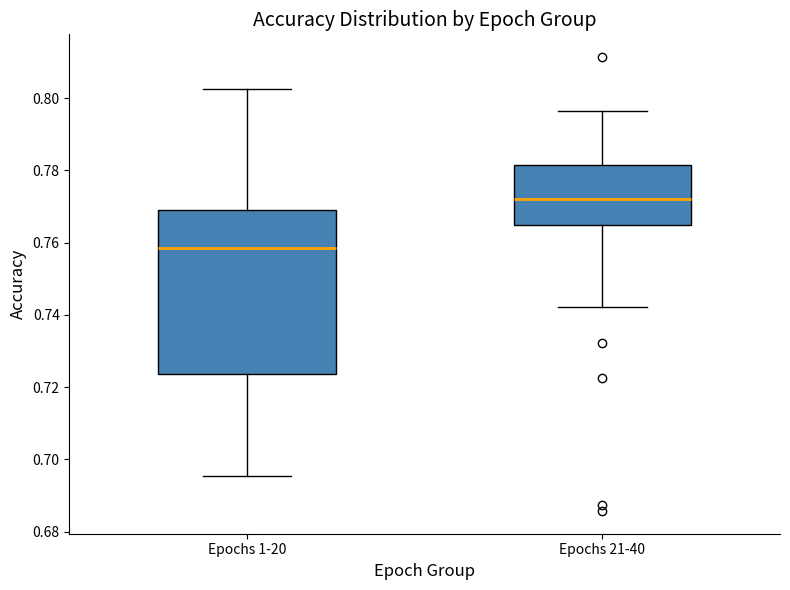

Which box's median line is the highest?

Epochs 21-40